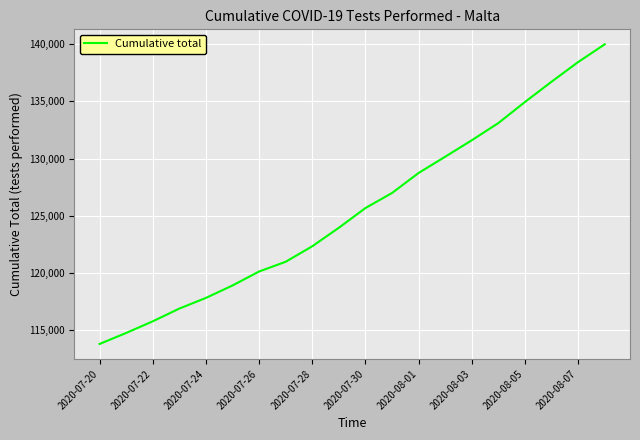

What is the greatest value displayed?

139978